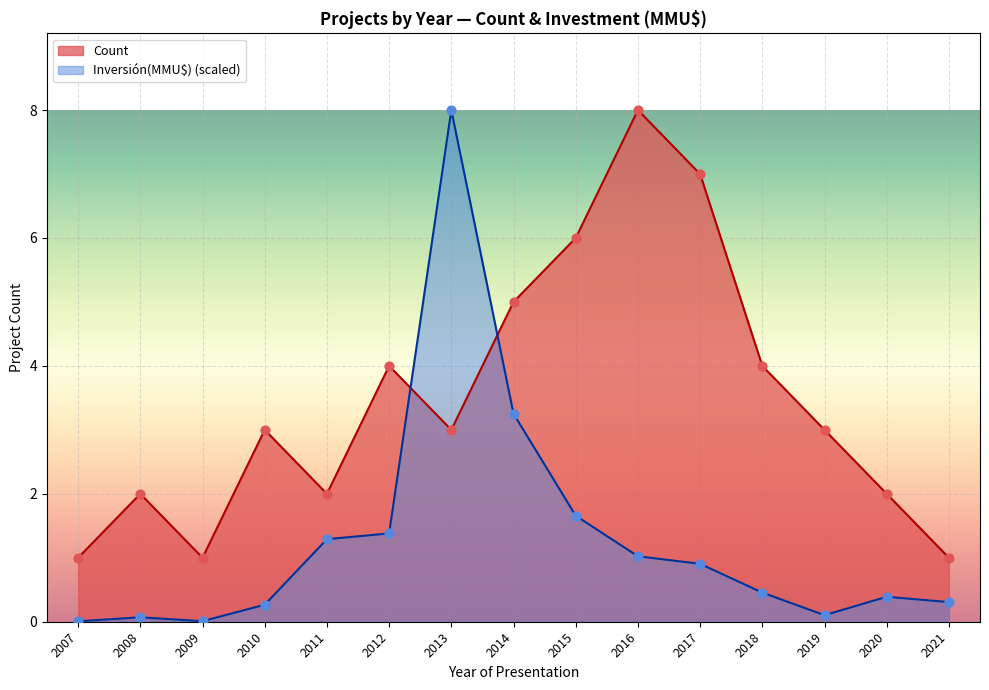

At which category is the sum across all series the highest?

2013